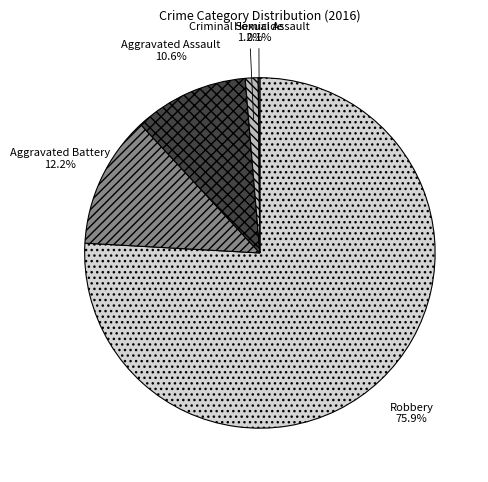

Combined, do Criminal Sexual Assault and Aggravated Assault account for over 50%?

No